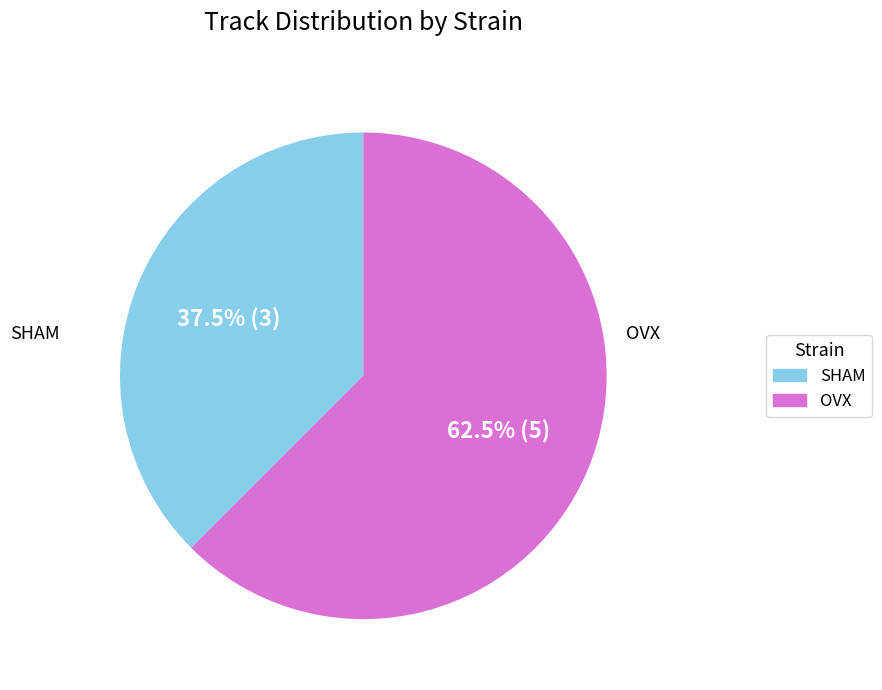

What portion of the pie excludes SHAM?

62.5%